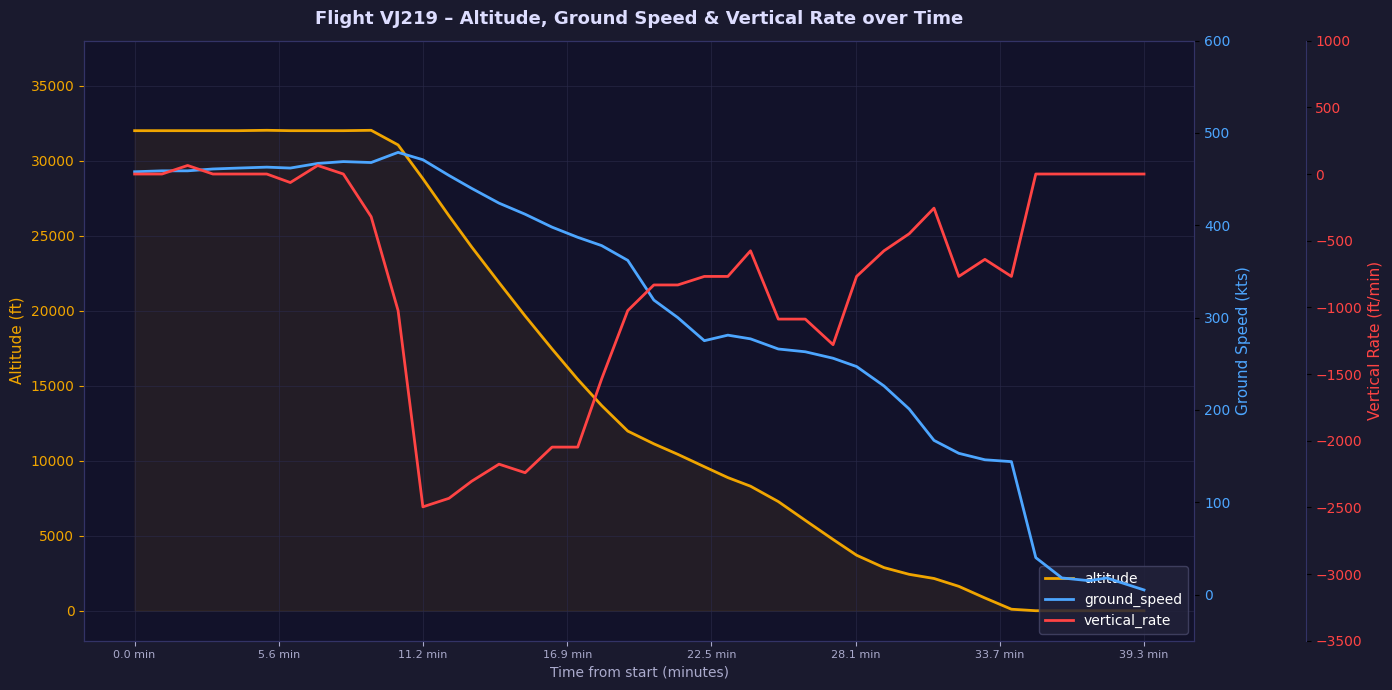

True or false: vertical_rate and altitude cross at least once.

False